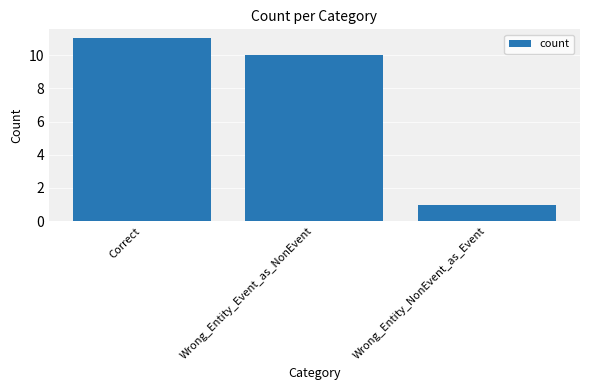

What is the label of the 2nd bar from the right?

Wrong_Entity_Event_as_NonEvent